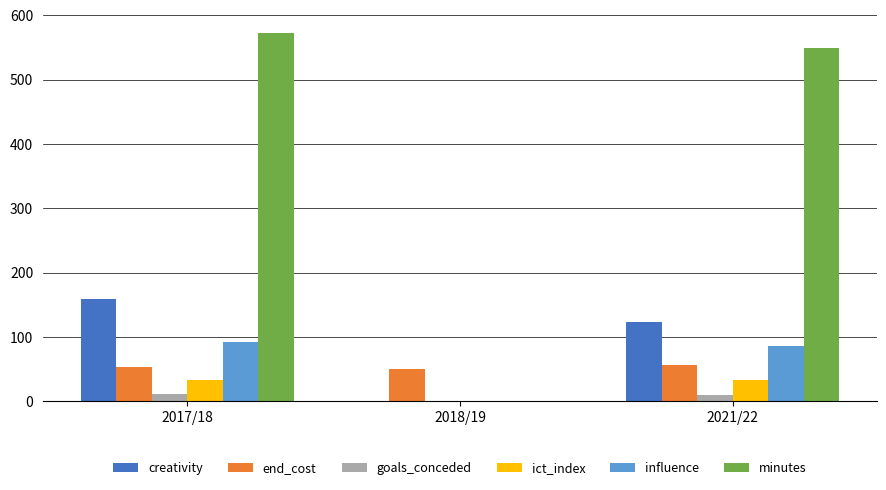

How many positive values does the minutes series have?

2